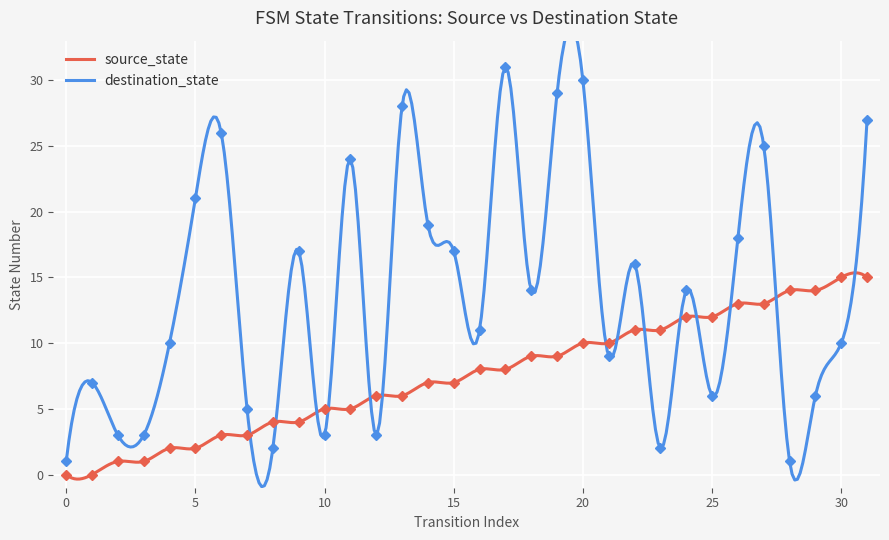

How many intersections are there between source_state and destination_state?

14